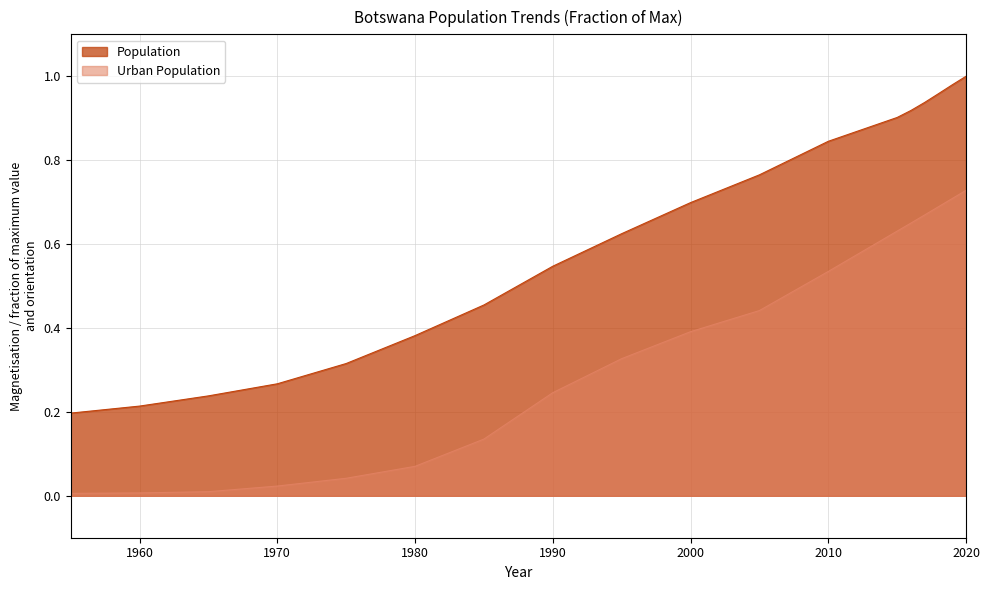

Does the chart have visible grid lines?

Yes